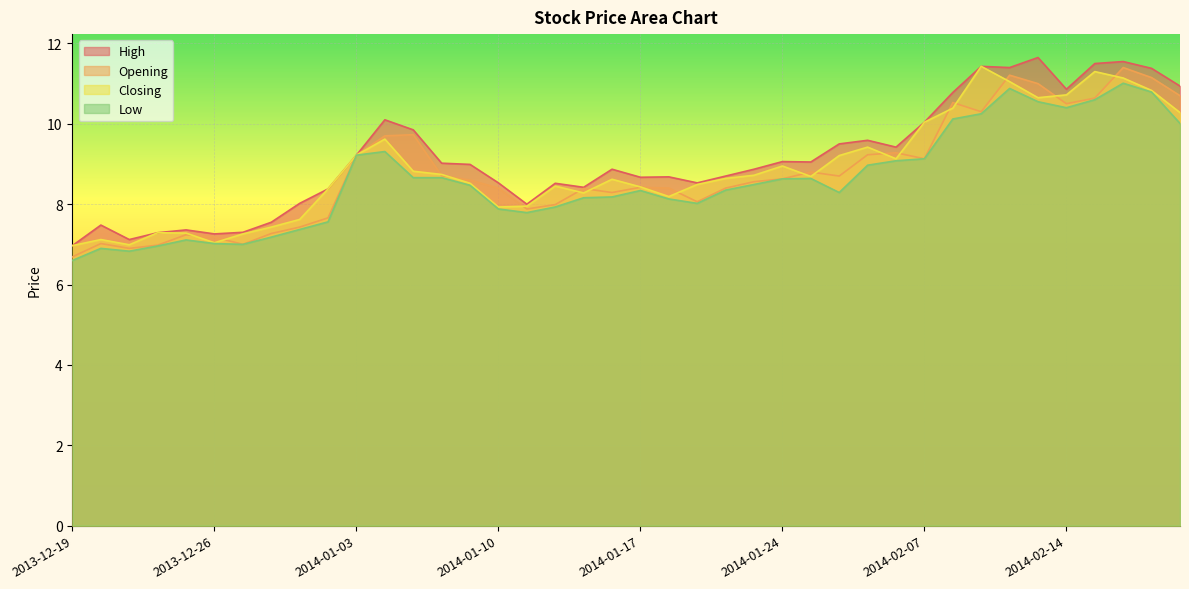

True or false: Low and Opening intersect in this chart.

False